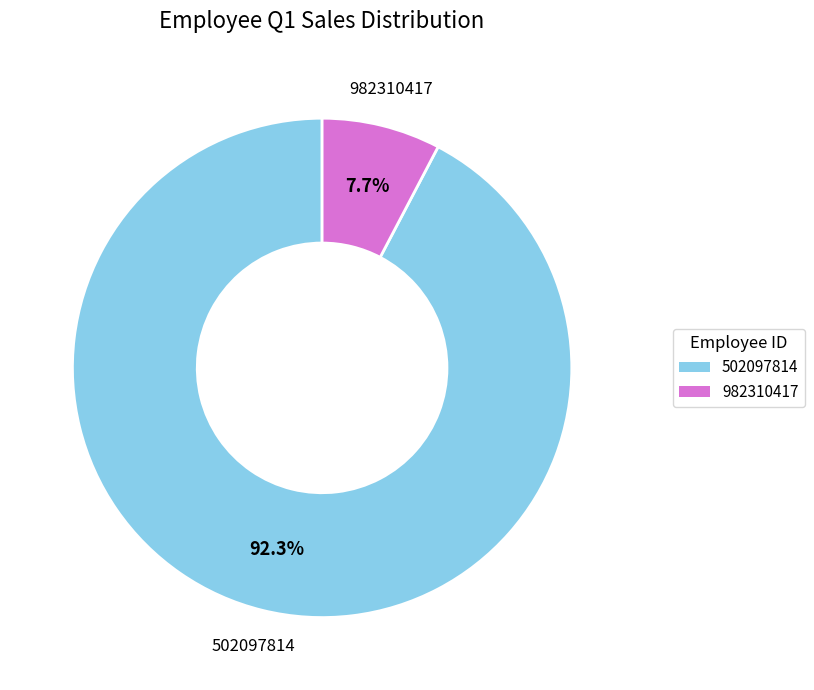

Is it true that 982310417 is 14% of the pie?

False